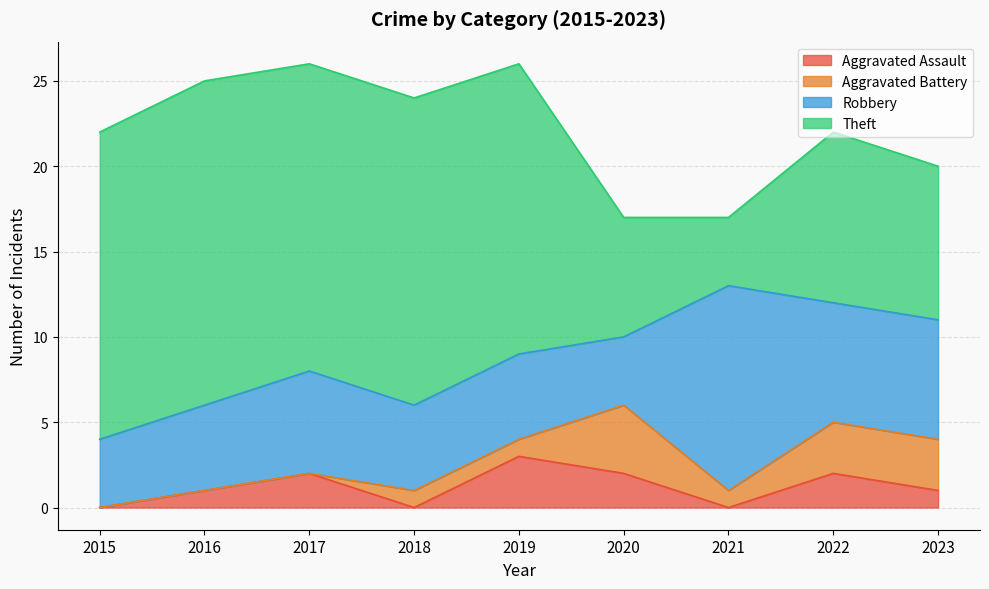

Count the Aggravated Battery values in the range 0 to 3.

8